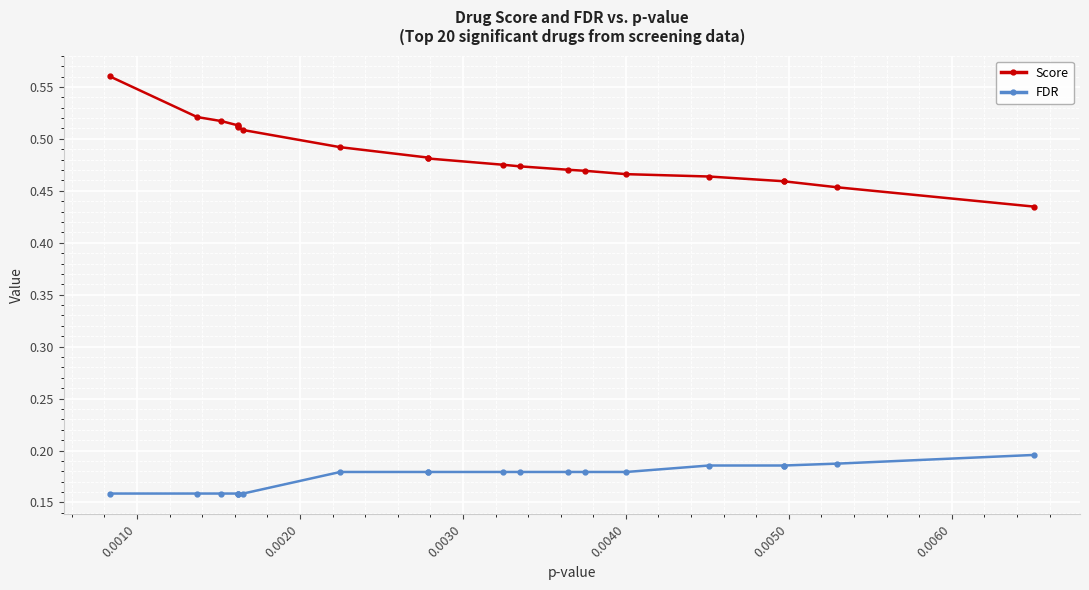

True or false: Score and FDR intersect in this chart.

False